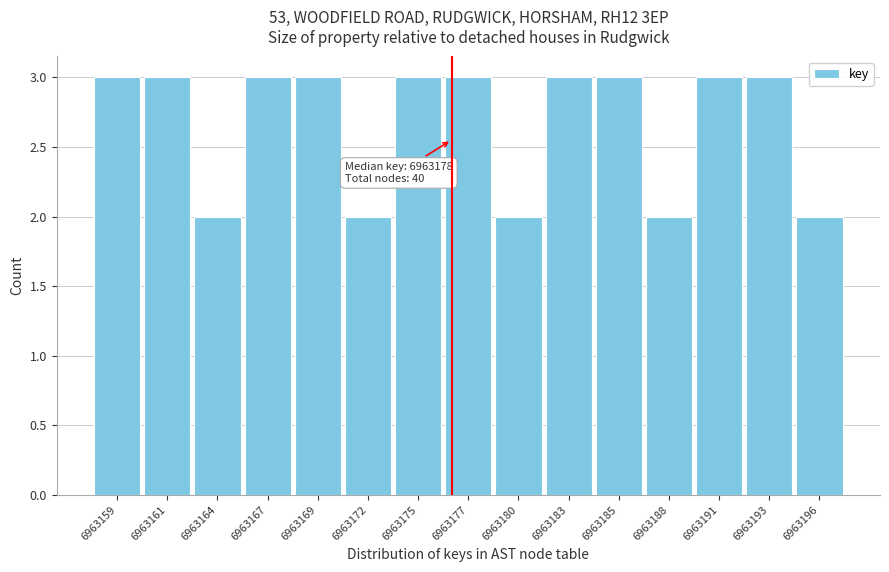

Reading right to left, transcribe all the data shown in this chart.

2	3	3	2	3	3	2	3	3	2	3	3	2	3	3